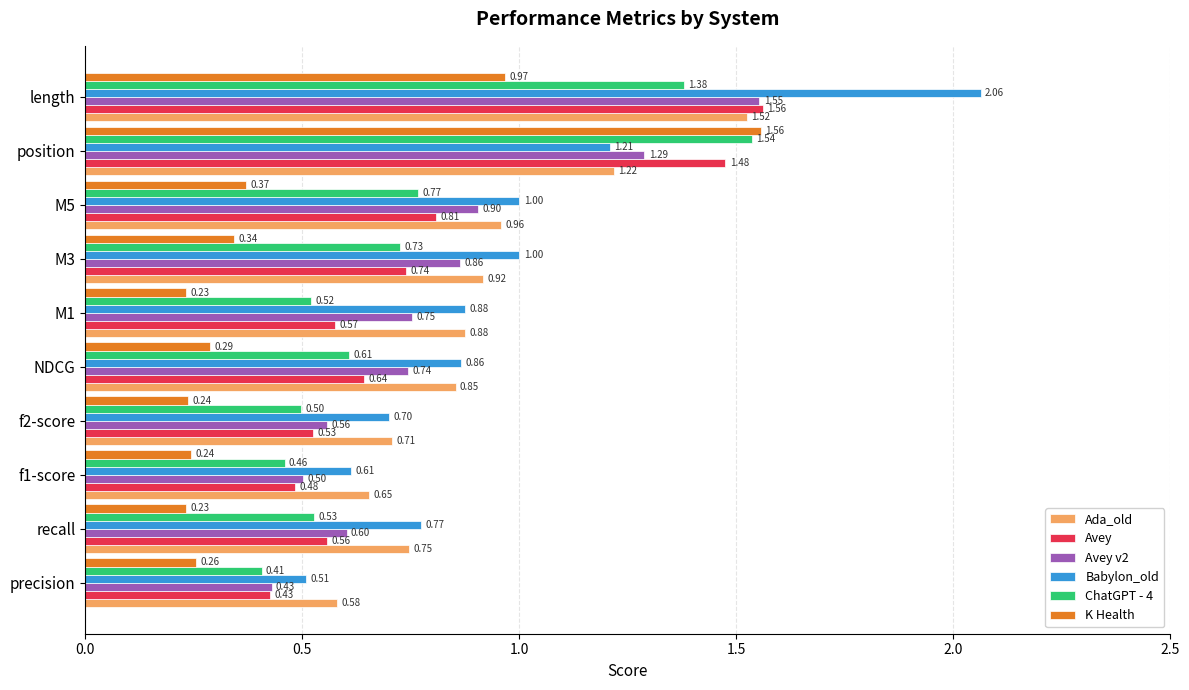

Which series has the largest total across all categories?

Babylon_old